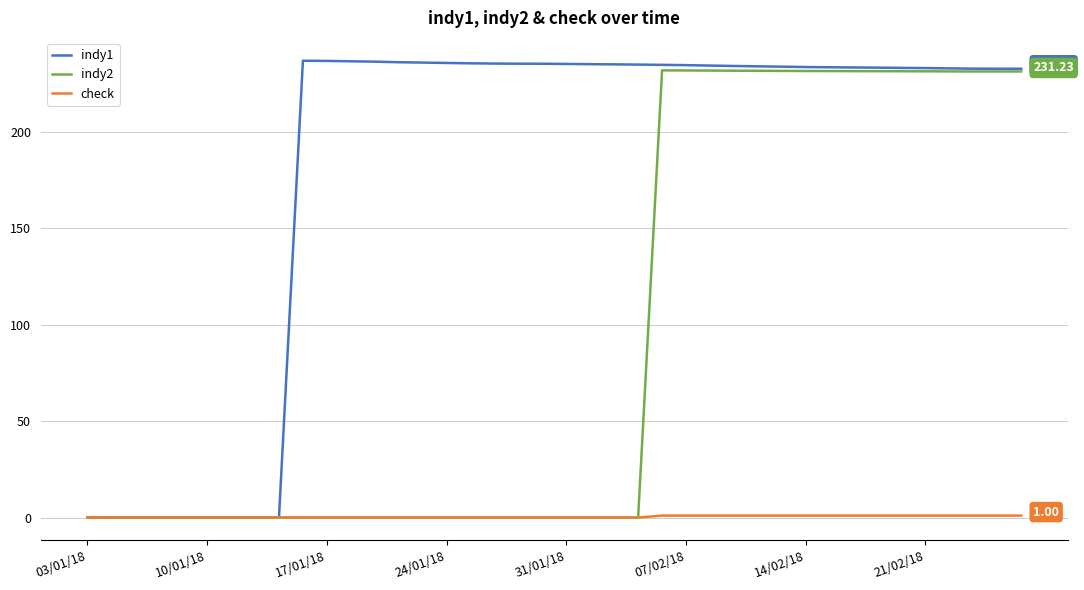

List the series in order of their overall mean, lowest first.

check, indy2, indy1